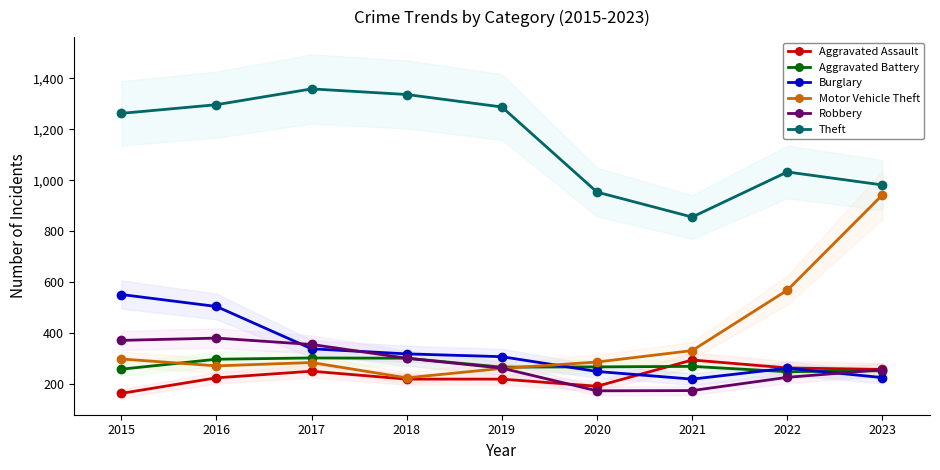

What are all the series names shown in the legend?

Aggravated Assault, Aggravated Battery, Burglary, Motor Vehicle Theft, Robbery, Theft